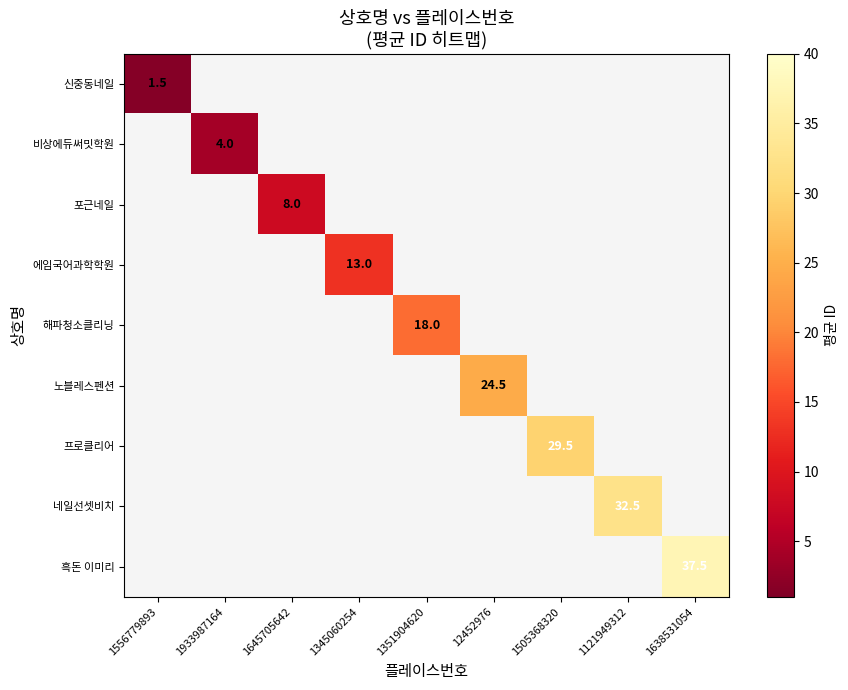

What is the approximate value of 비상에듀써밋학원 at 1933987164?

4.0